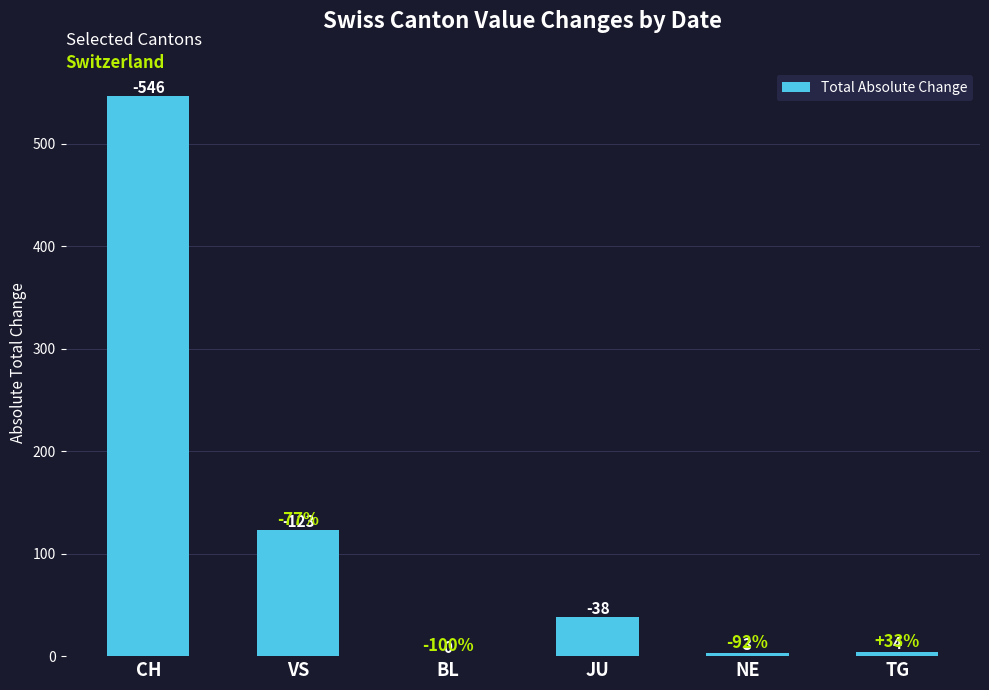

Count the number of data series in this chart.

1